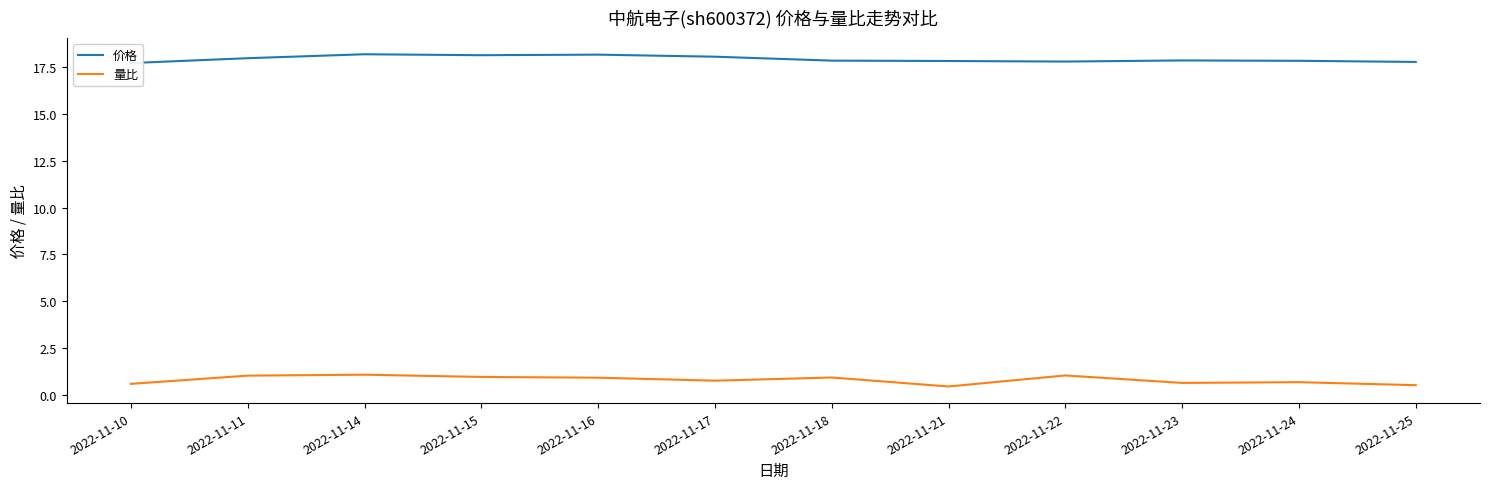

At 2022-11-17, list the series in order from largest to smallest.

价格, 量比